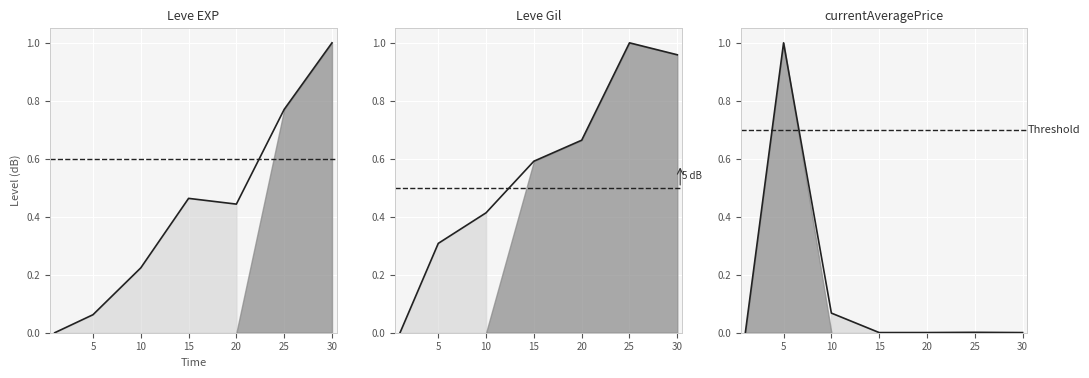

Which series has the largest total across all categories?

Leve Gil